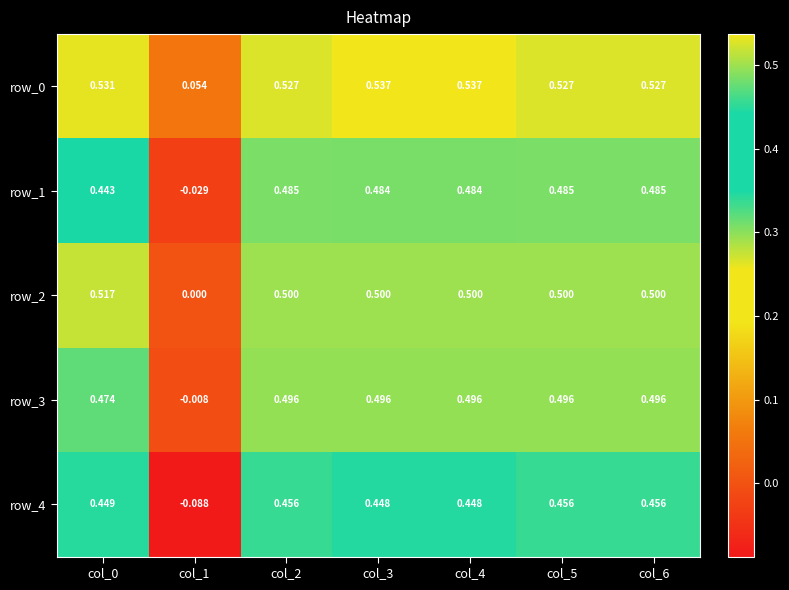

Is the value of row_1 at col_2 greater than the value of row_2 at col_2?

No